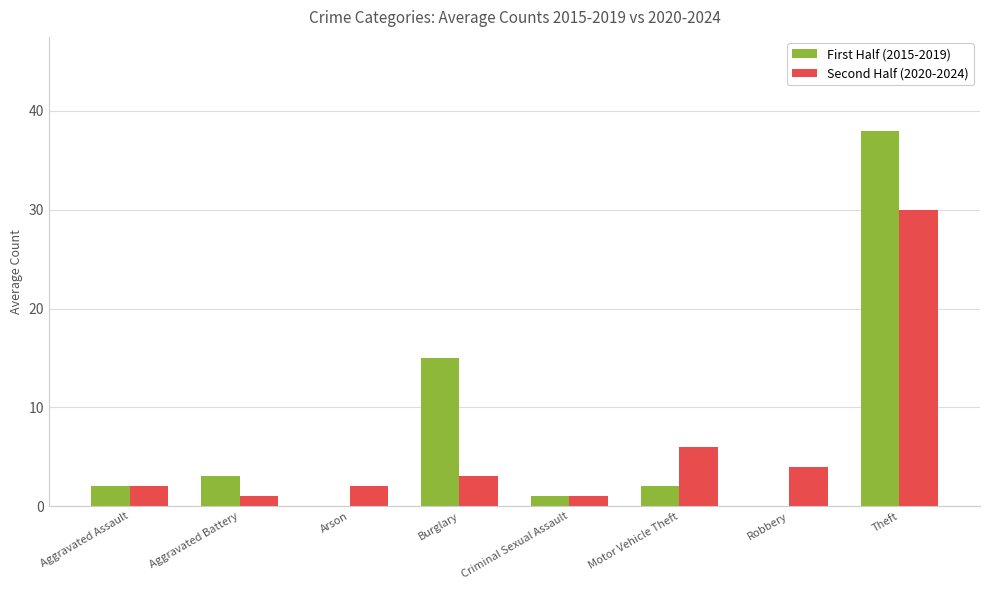

Reading left to right, transcribe all the data shown in this chart.

First Half (2015-2019): 2	3	0	15	1	2	0	38
Second Half (2020-2024): 2	1	2	3	1	6	4	30